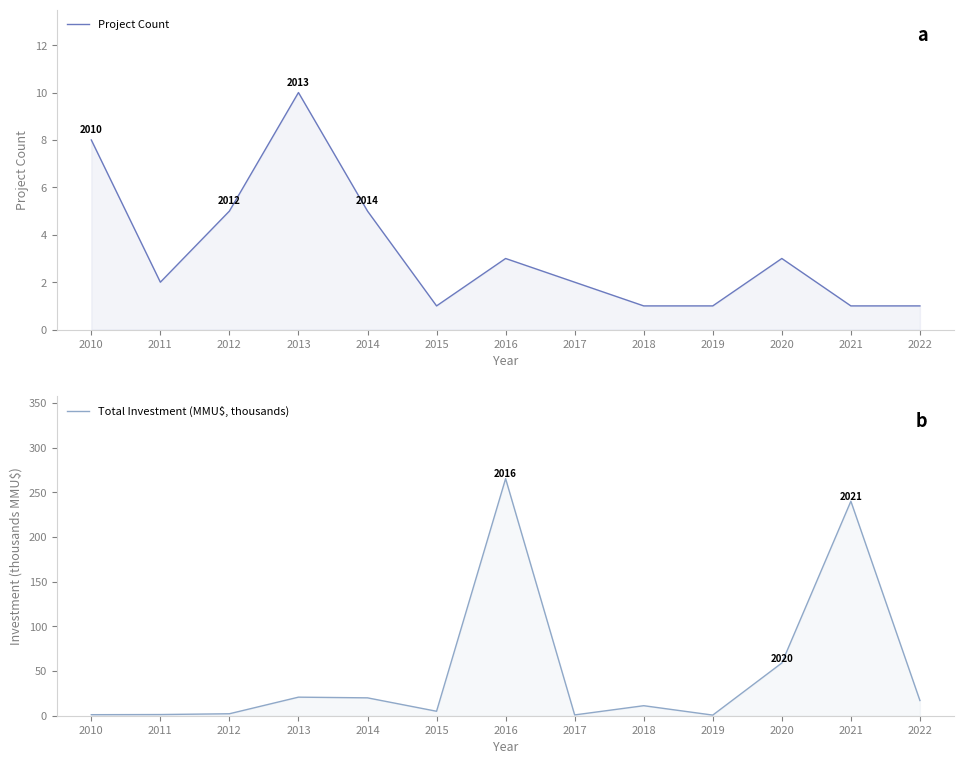

Reading left to right, extract all data points from this chart.

Project Count: 8.0	2.0	5.0	10.0	5.0	1.0	3.0	2.0	1.0	1.0	3.0	1.0	1.0
Total Investment (MMU$, thousands): 1.2	1.3	2.2	20.8	20.0	5.0	265.2	0.9	11.2	0.7	59.0	240.0	17.0